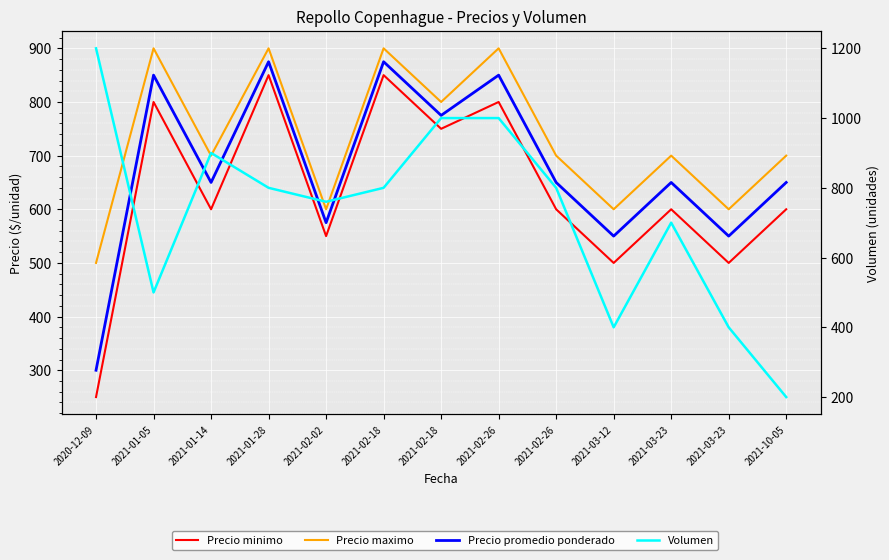

True or false: Precio maximo has a value of 1040 at 2021-03-23.

False